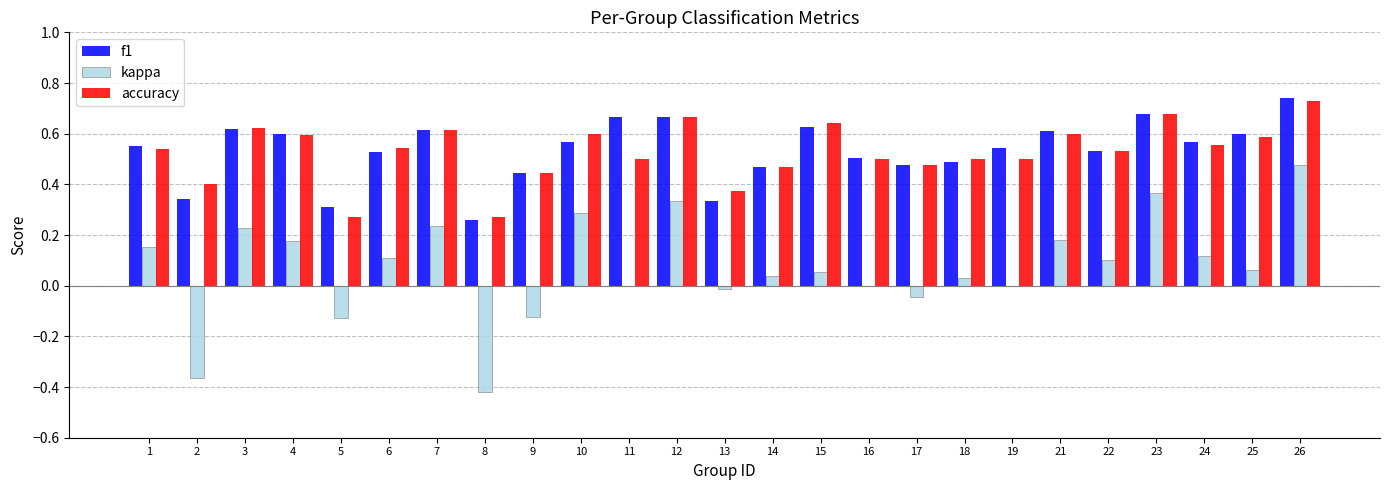

What is the total value across all series at 1?

1.2